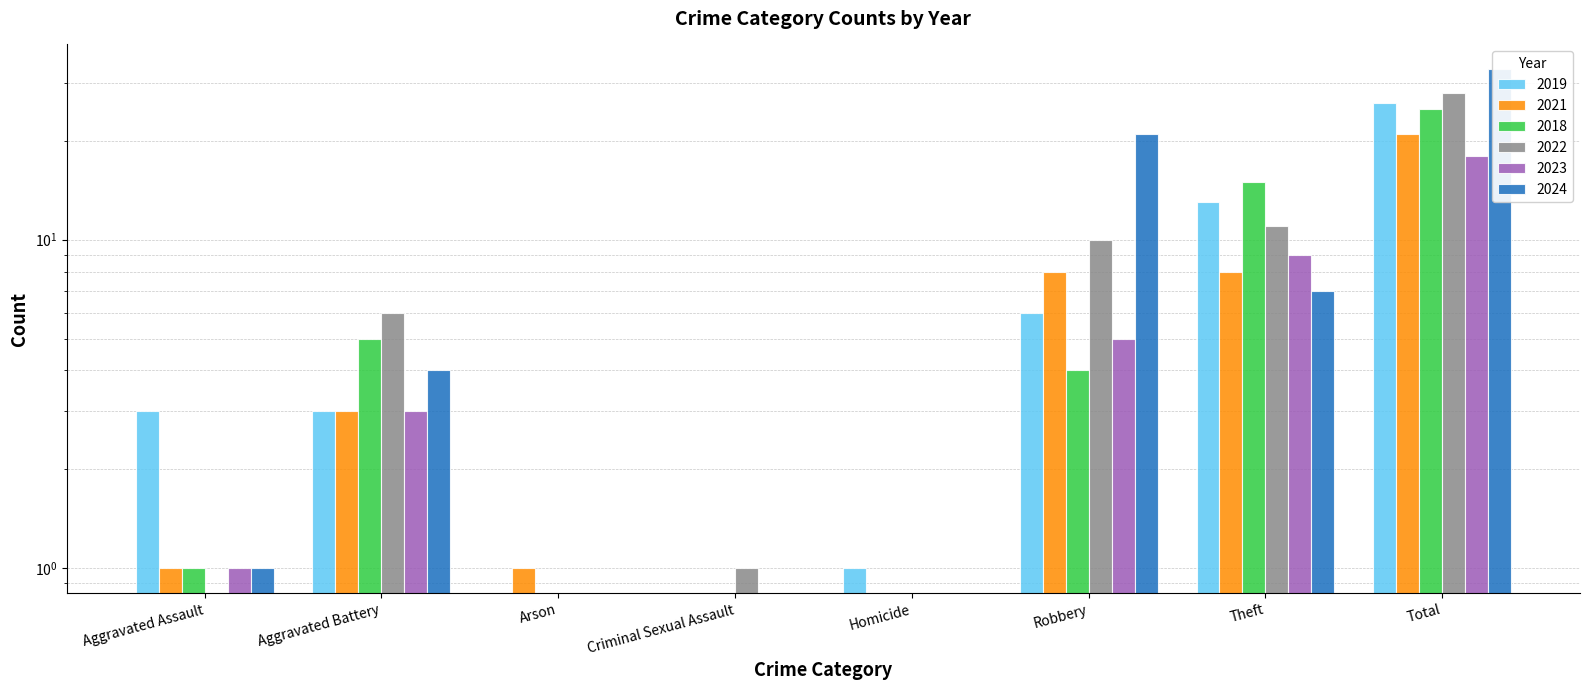

What is the label of the 2nd bar from the right?

Theft